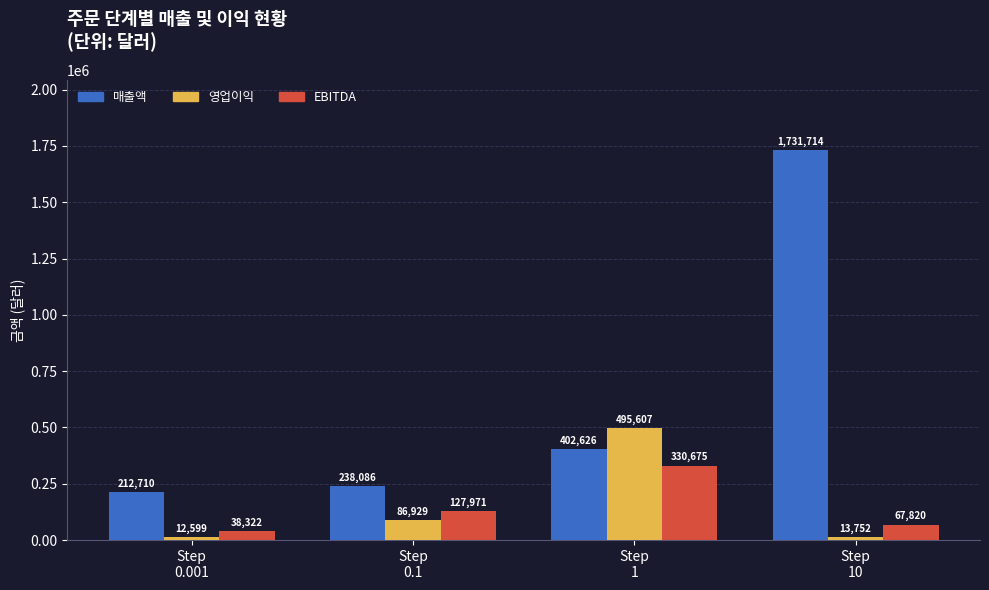

What is the label of the 1st bar from the left?

Step
0.001